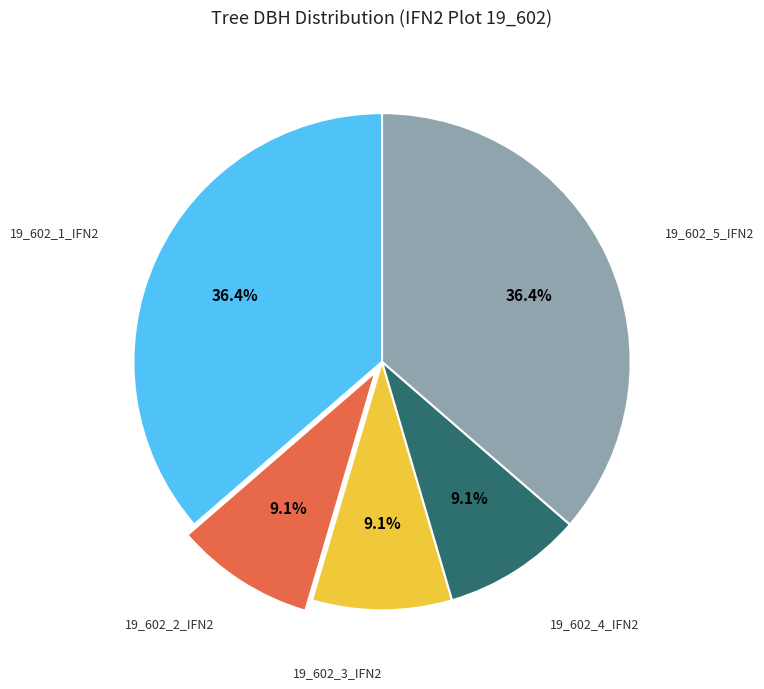

The 19_602_1_IFN2 slice represents 28% of the pie. True or false?

False